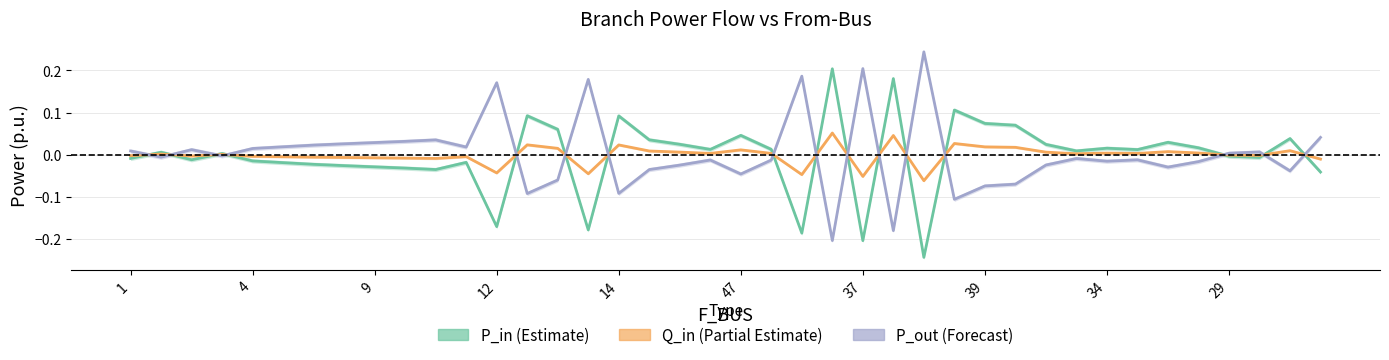

The Q_in (Partial Estimate) series shows -0.0 at 29. True or false?

True